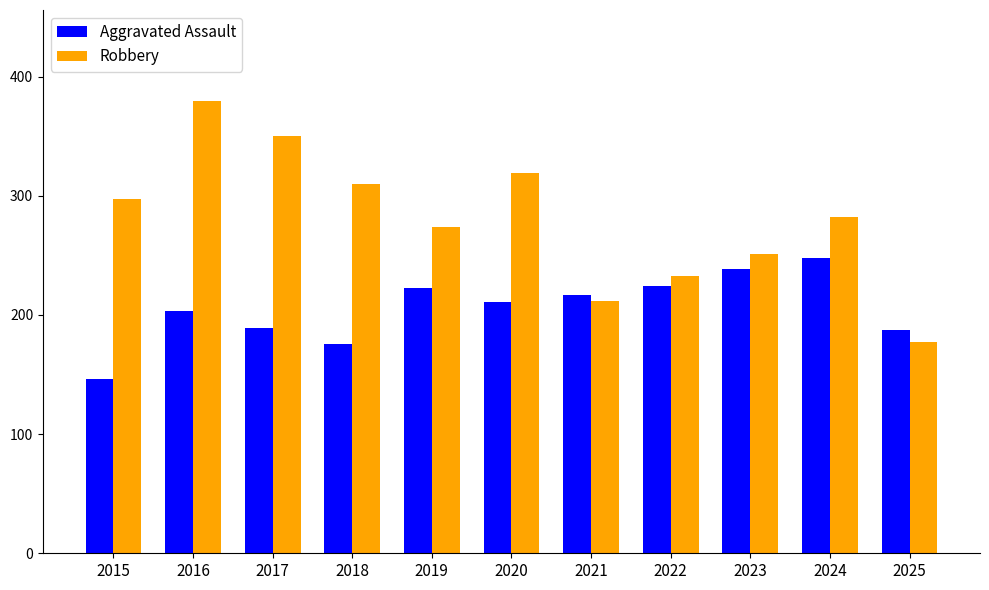

Which series has the widest spread of values?

Robbery